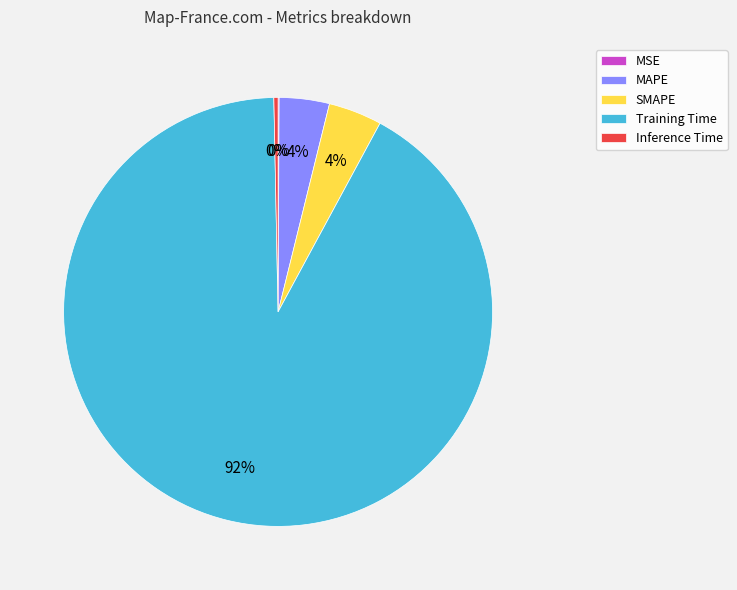

What percentage is the Training Time slice, to the nearest percent?

92%